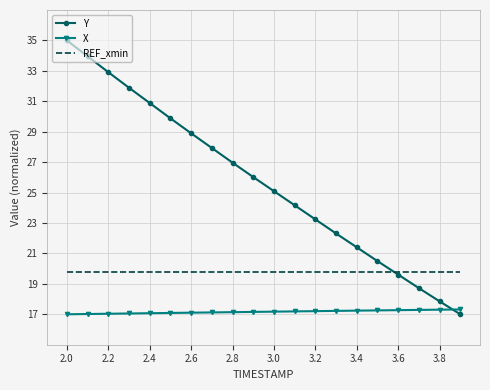

Rank the series by their maximum value, from lowest to highest.

X, REF_xmin, Y